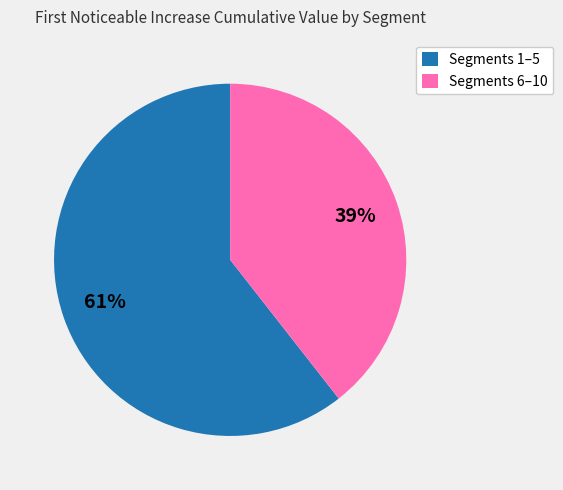

What is the largest slice in the pie chart?

Segments 1–5